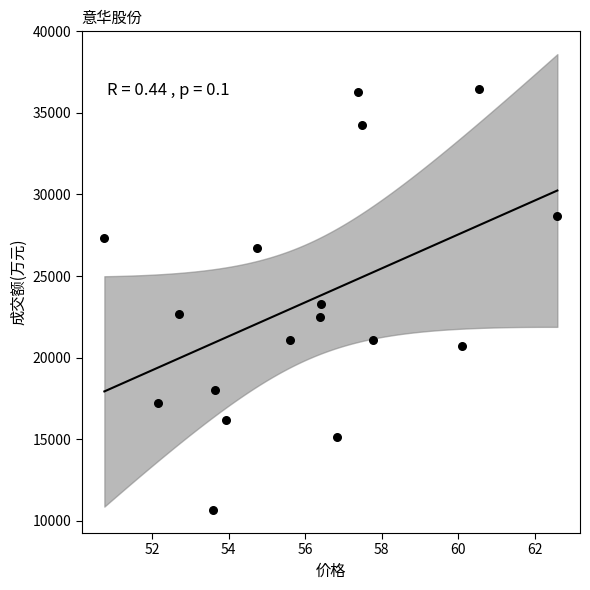

What is the range of Y values (max minus min)?

25810